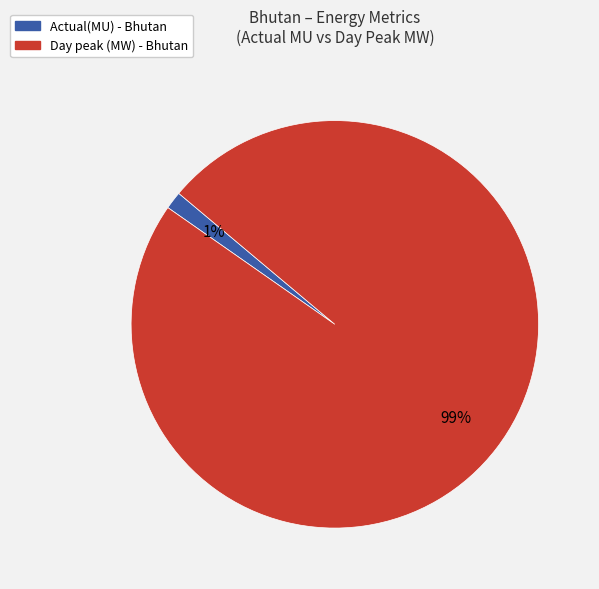

To the nearest percent, what is the combined percentage of Day peak (MW) and Actual(MU)?

100%